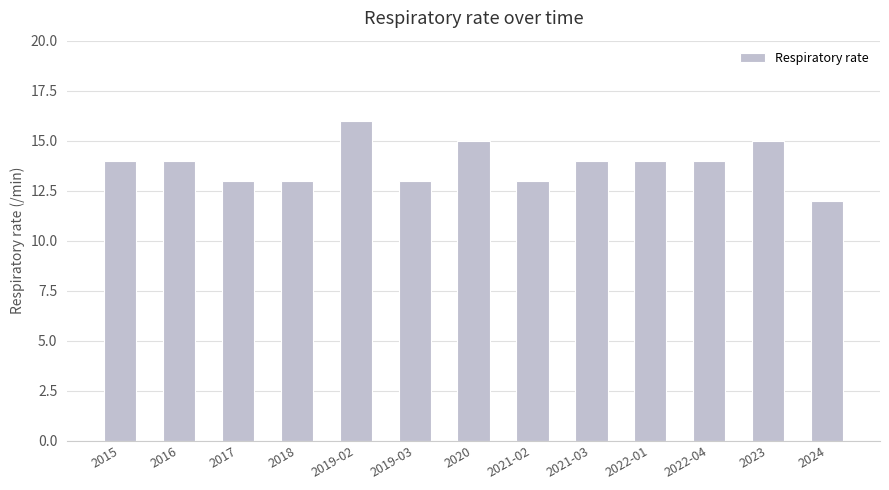

What is the greatest value displayed?

16